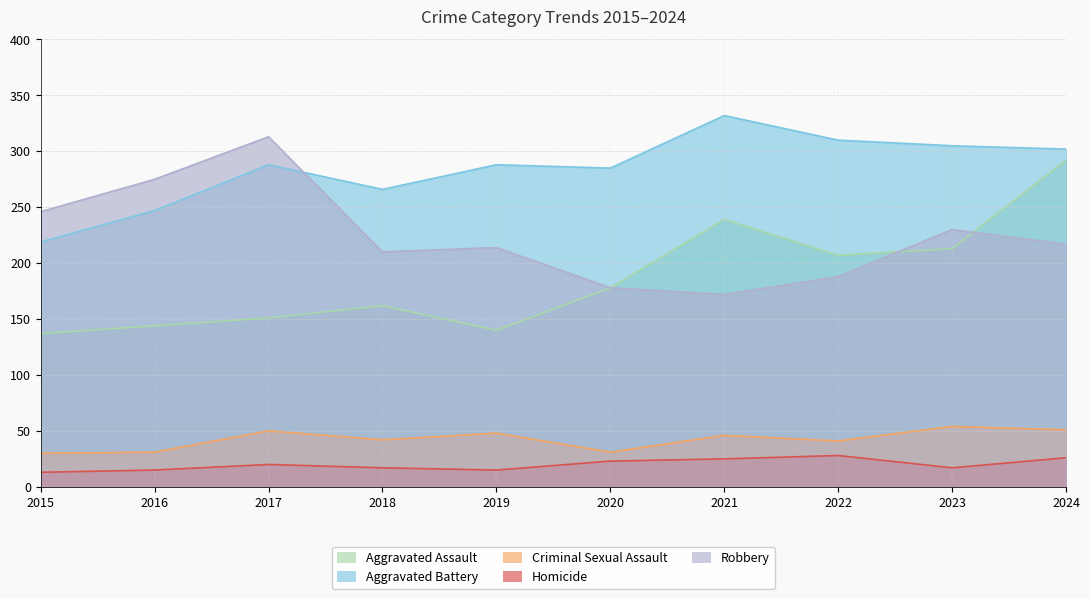

True or false: Criminal Sexual Assault and Aggravated Assault cross at least once.

False